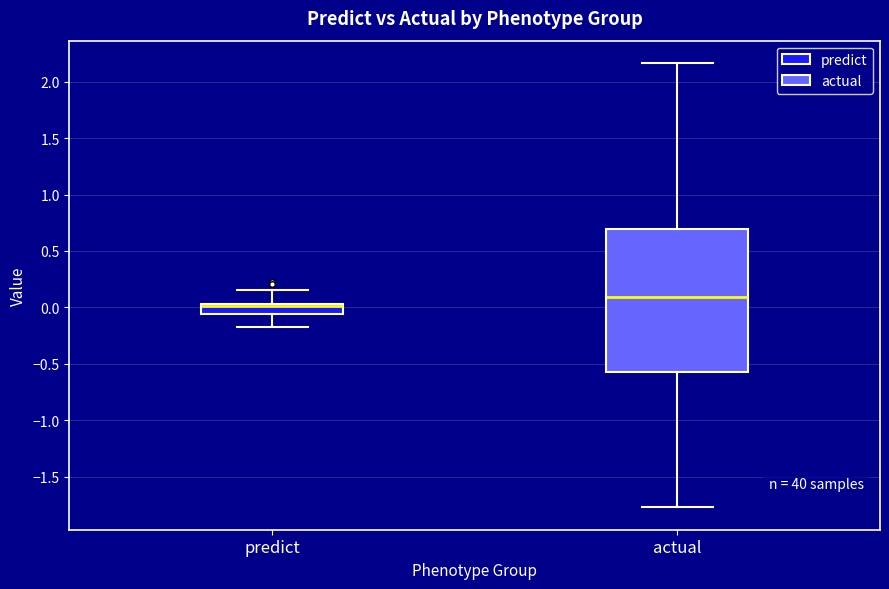

Which box has the lowest median line?

predict